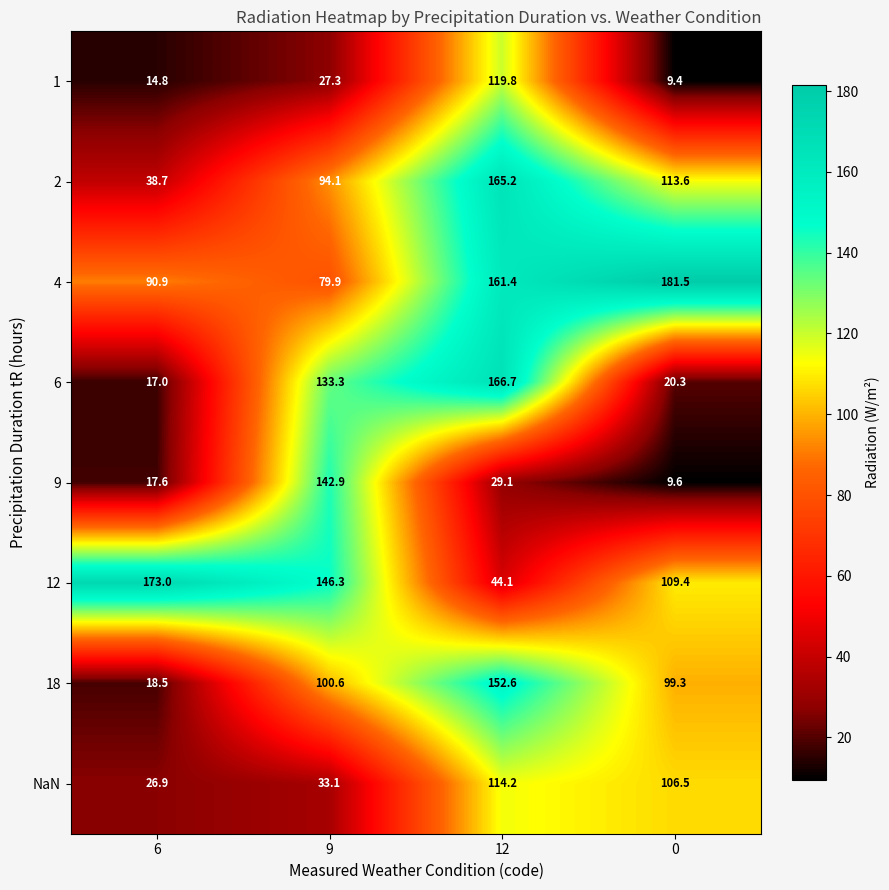

How many data points does each series have?

4